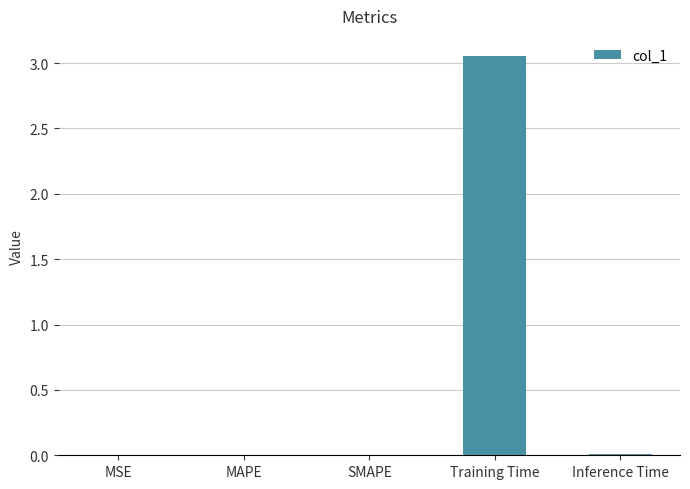

The value at Training Time is 2.1. True or false?

False